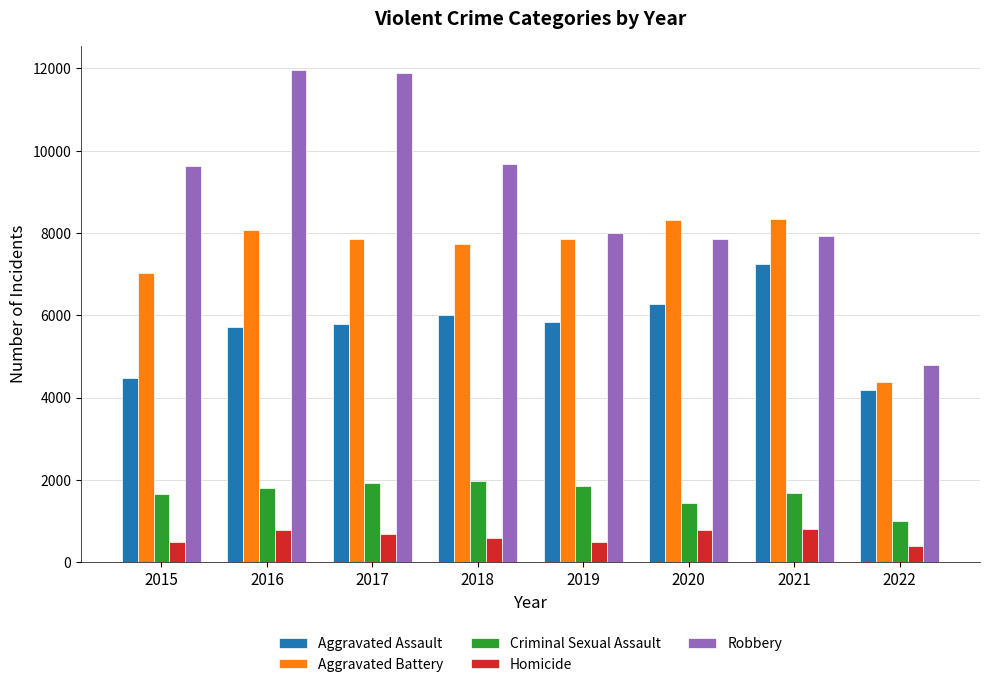

Rank the series at 2021 from lowest to highest value.

Homicide, Criminal Sexual Assault, Aggravated Assault, Robbery, Aggravated Battery